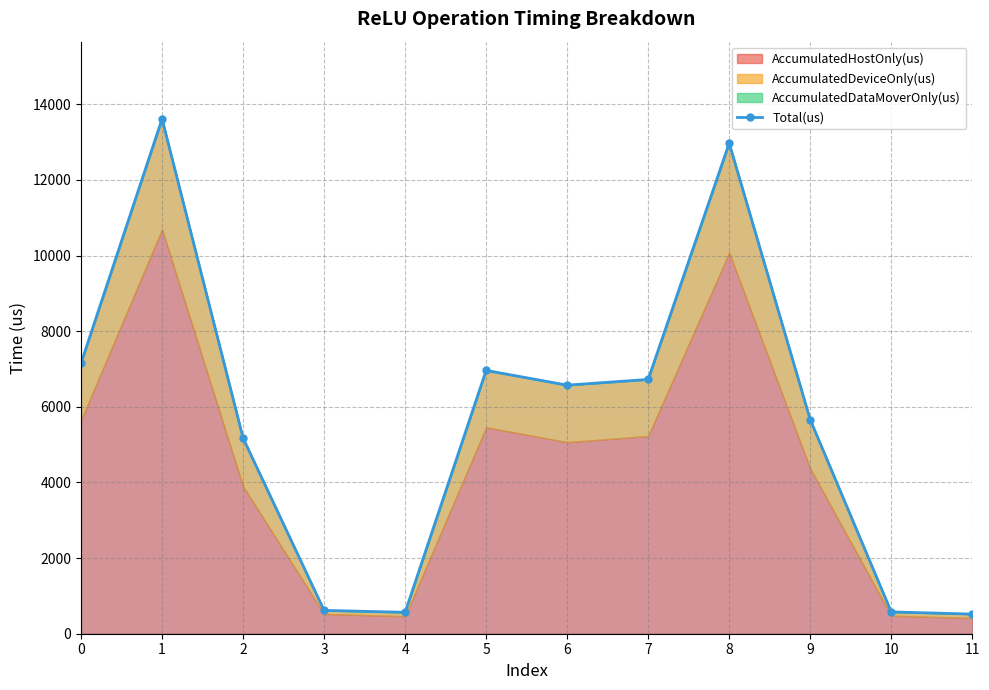

The chart shows a value of 902 at 4. True or false?

False